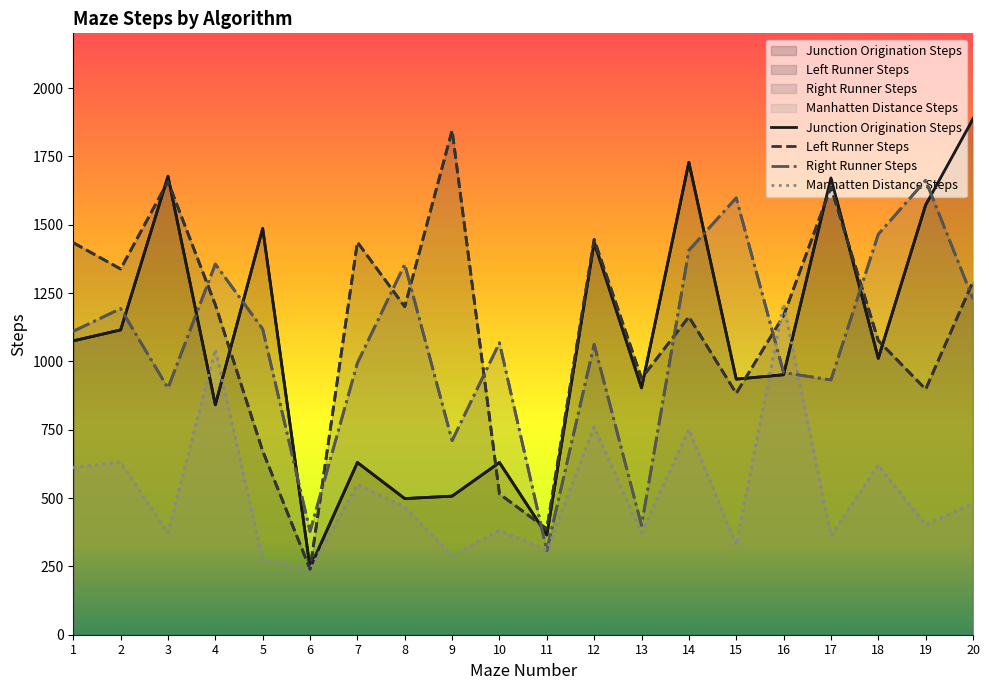

After their last crossing, which series has the higher values: Right Runner Steps or Junction Origination Steps?

Junction Origination Steps